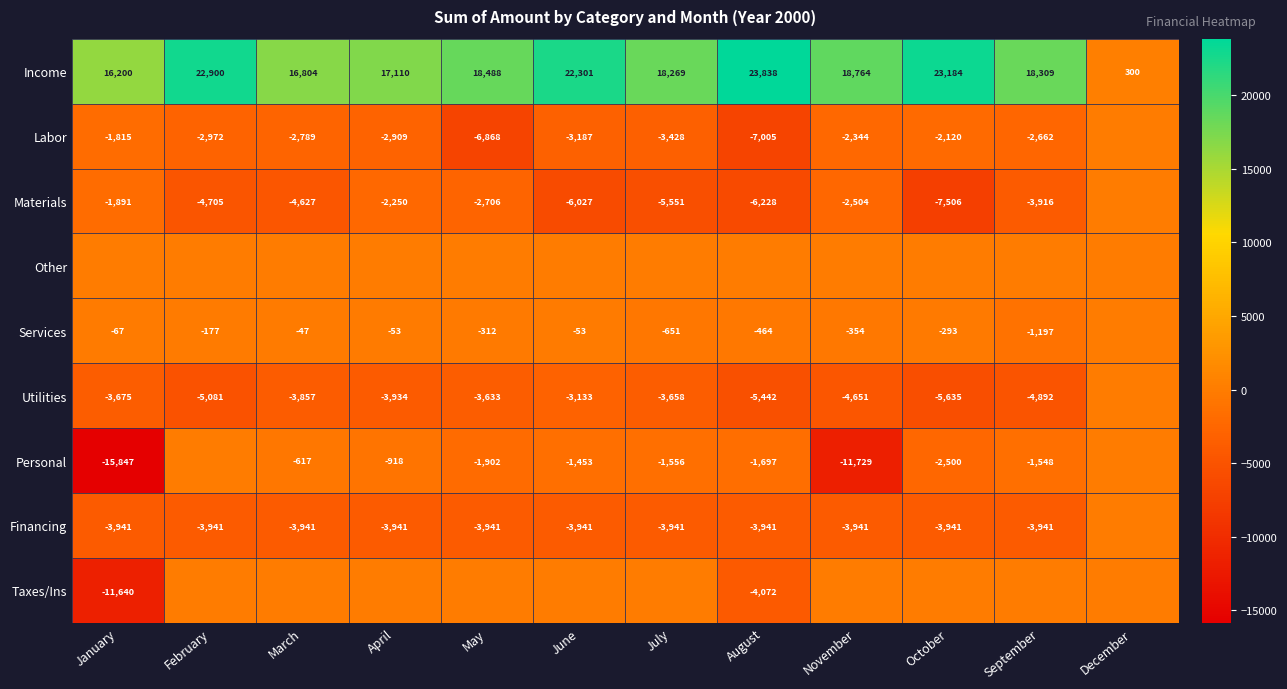

At September, list the series in order from smallest to largest.

Utilities, Financing, Materials, Labor, Personal, Services, Other, Taxes/Ins, Income